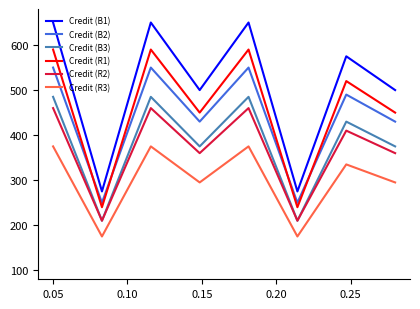

Does the chart display data point markers on the line(s)?

No